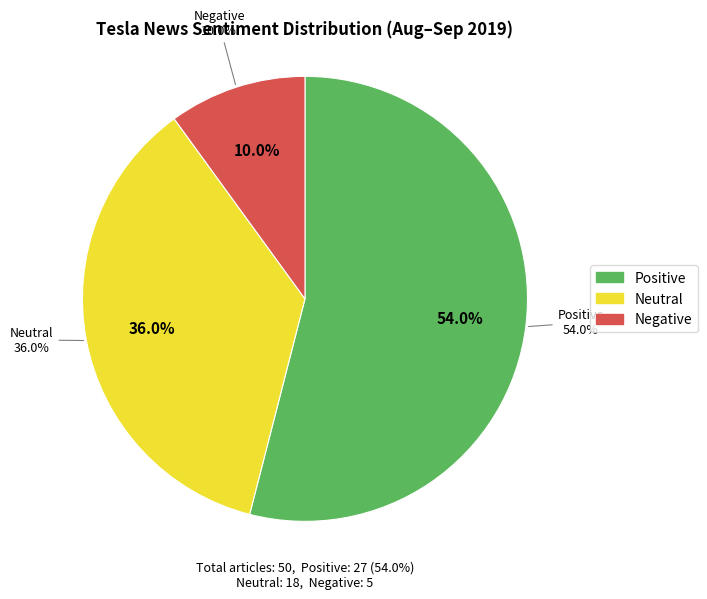

Is Positive the majority of the pie?

Yes